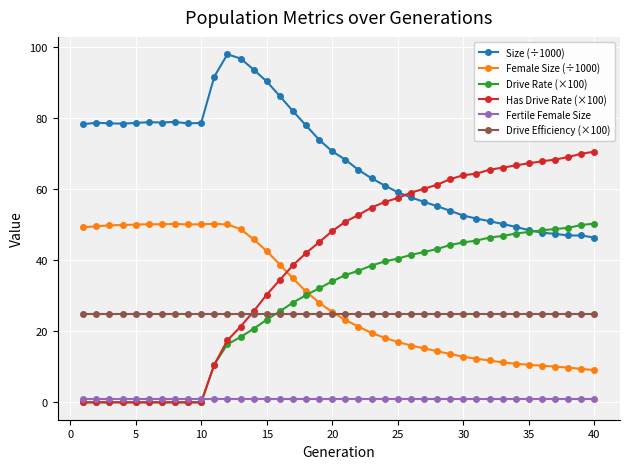

Which series has the largest range (max minus min)?

Has Drive Rate (×100)